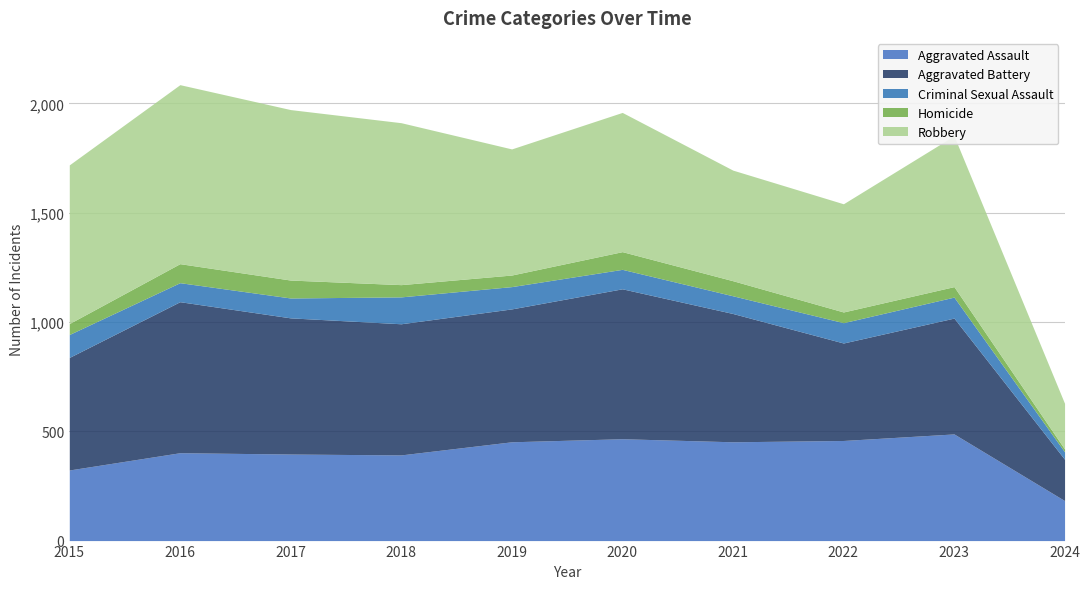

What is the total value across all series at 2016?

2086